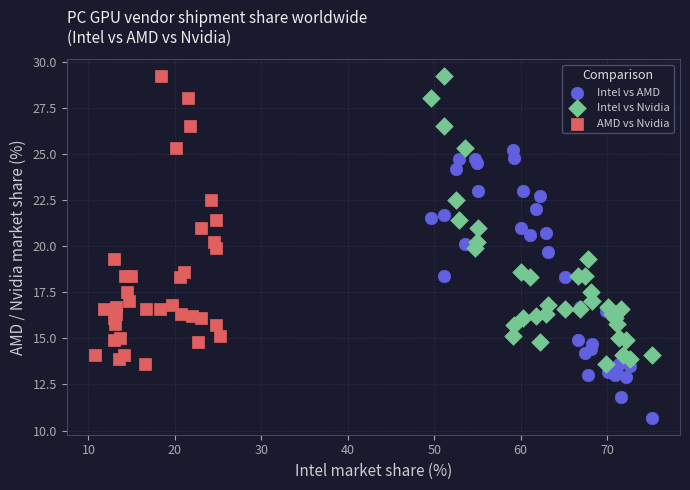

Which series reaches the minimum Y coordinate?

Intel vs AMD